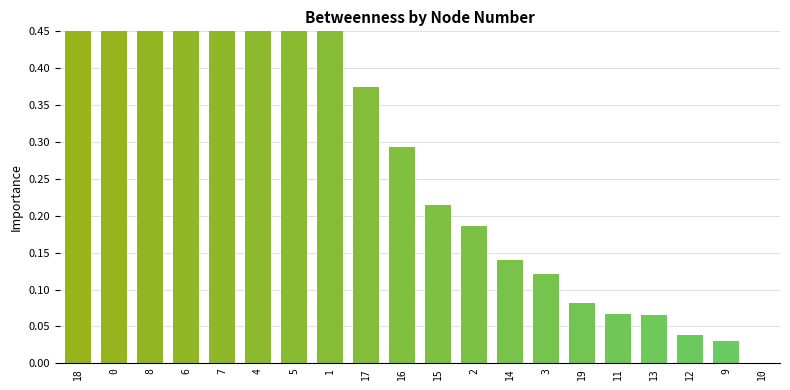

How many values are above zero?

19